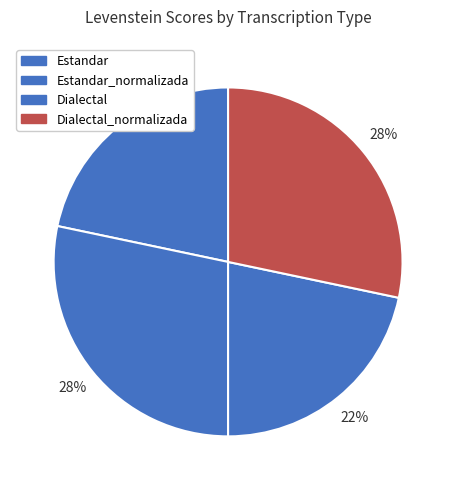

How many slices are in this pie chart?

4